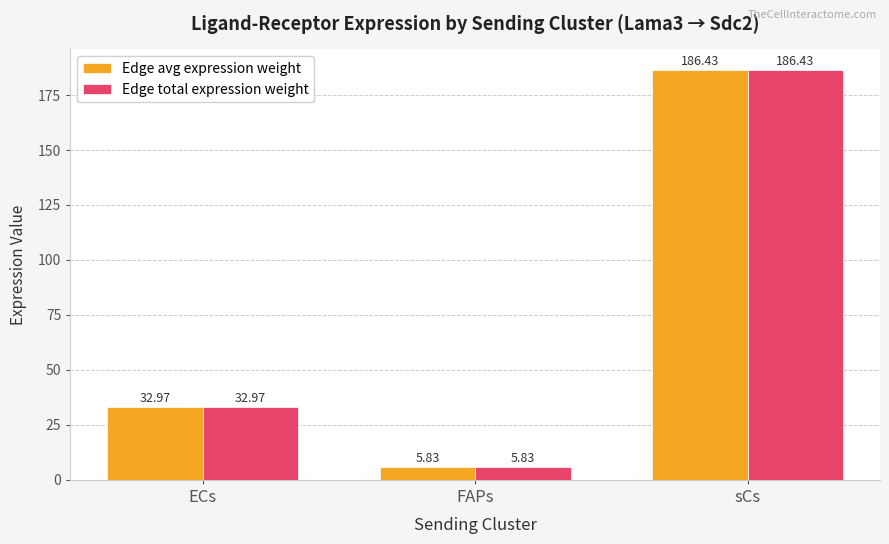

What value does the Edge avg expression weight series have at ECs?

33.0